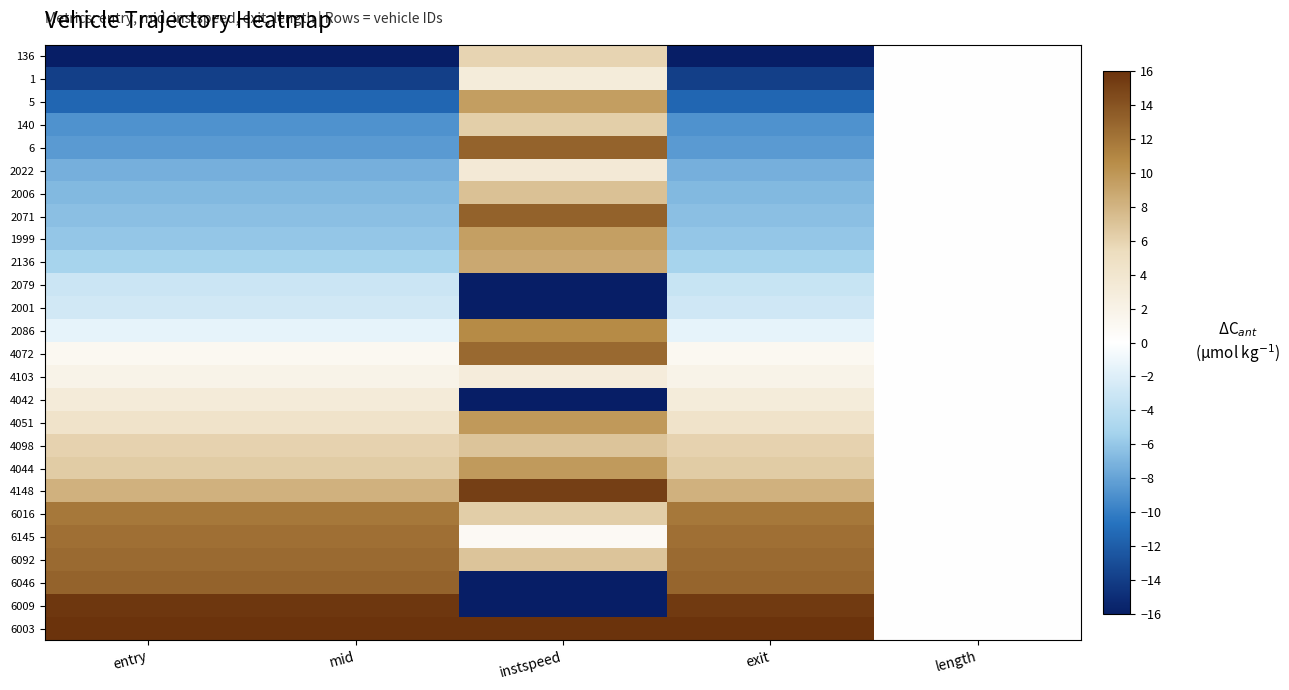

What is the spread (max minus min) of values at mid?

32.0